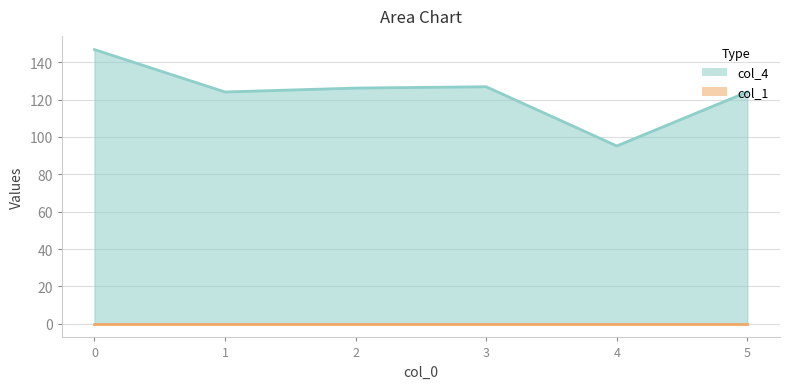

What is the ratio of the value at 0 to the value at 3?

1.2